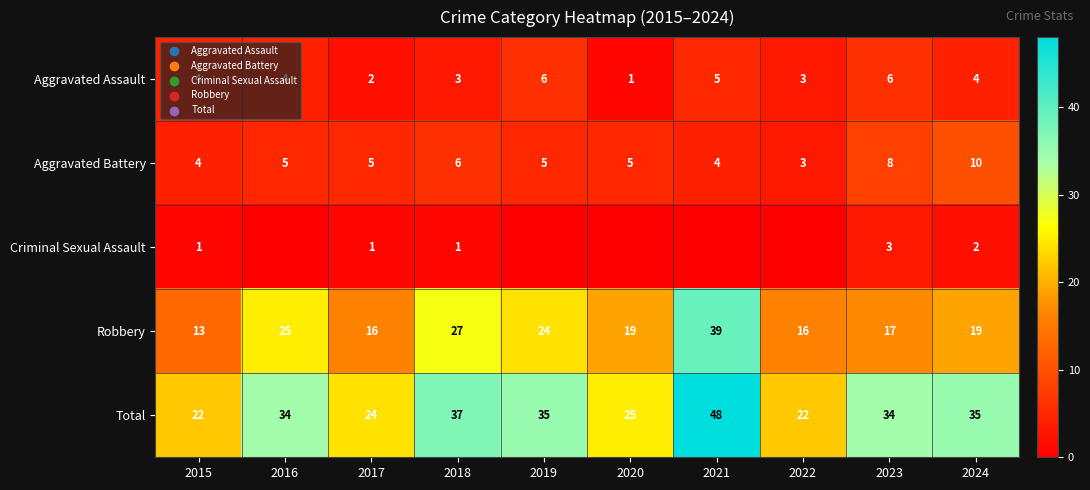

What is the difference between the highest and lowest values at 2018?

36